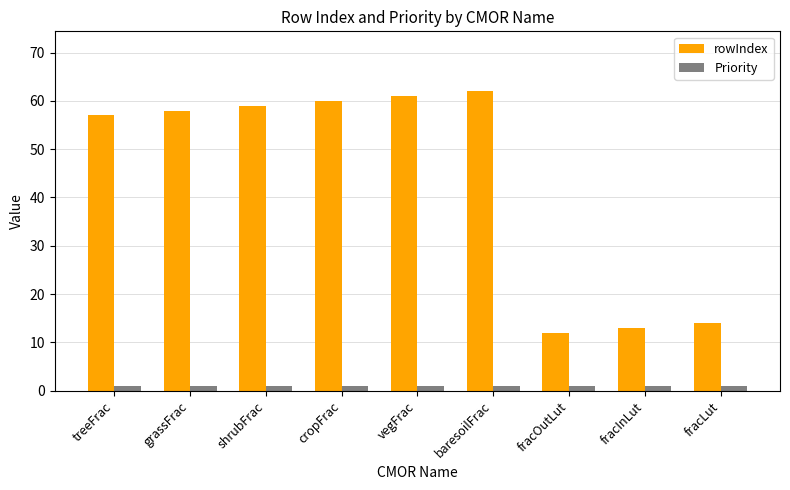

What are all the series names shown in the legend?

rowIndex, Priority